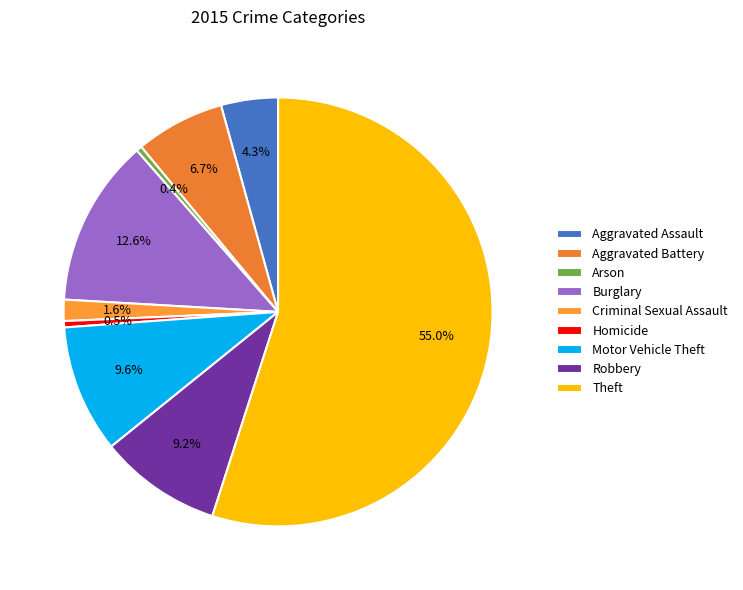

What is the majority slice?

Theft